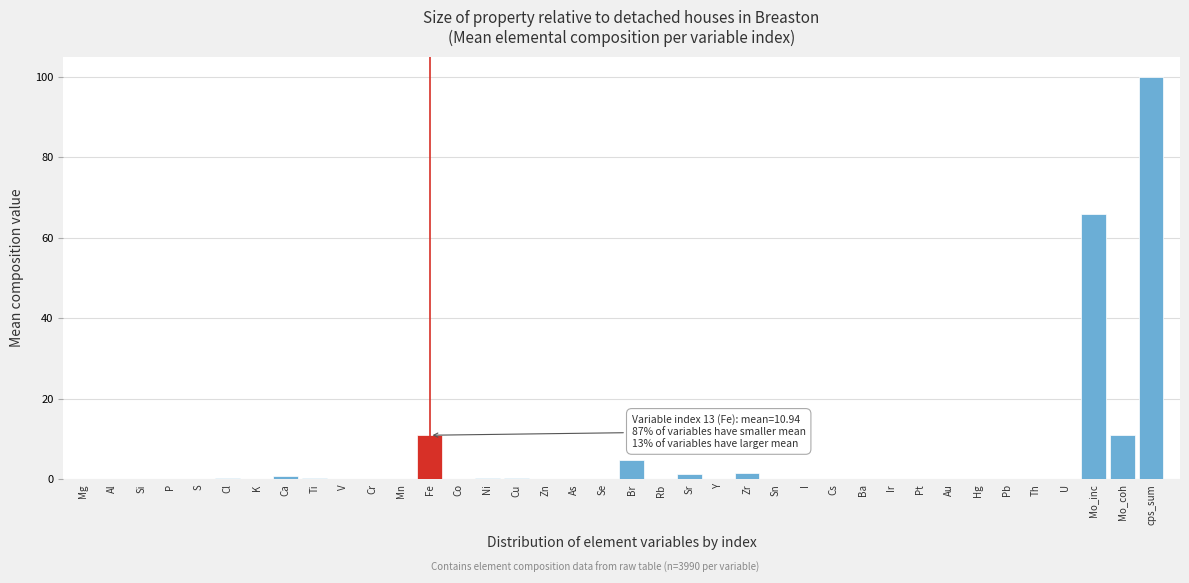

Where is the data nearest to the value 50?

Mo_inc